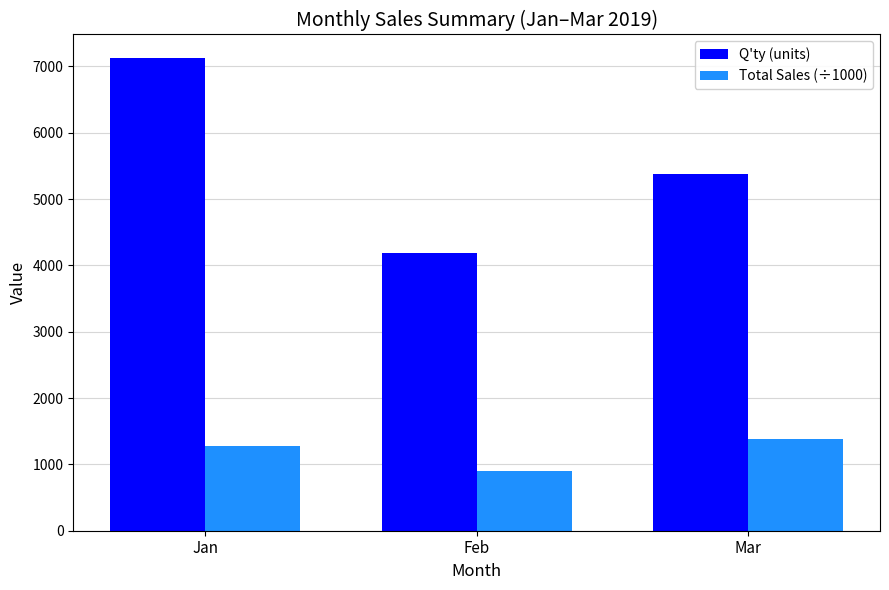

Is the value of Q'ty (units) at Mar greater than the value of Total Sales (÷1000) at Mar?

Yes